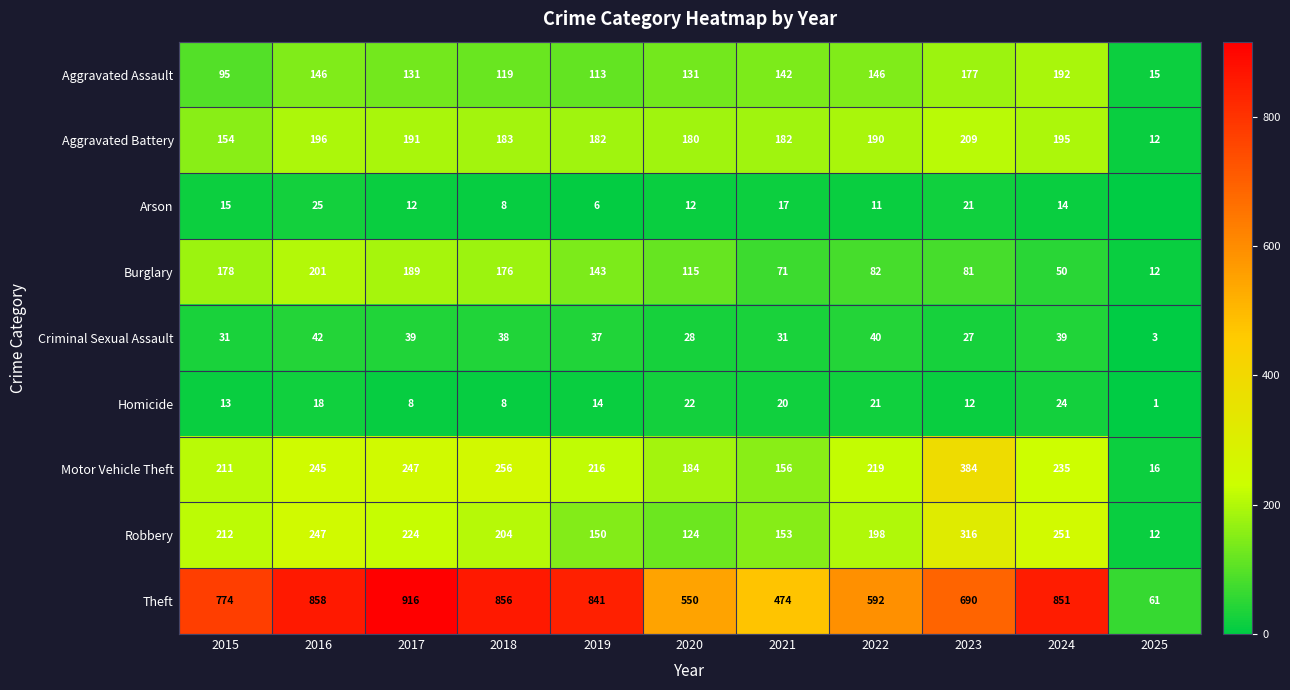

Which series changed the most between 2019 and 2020?

Theft